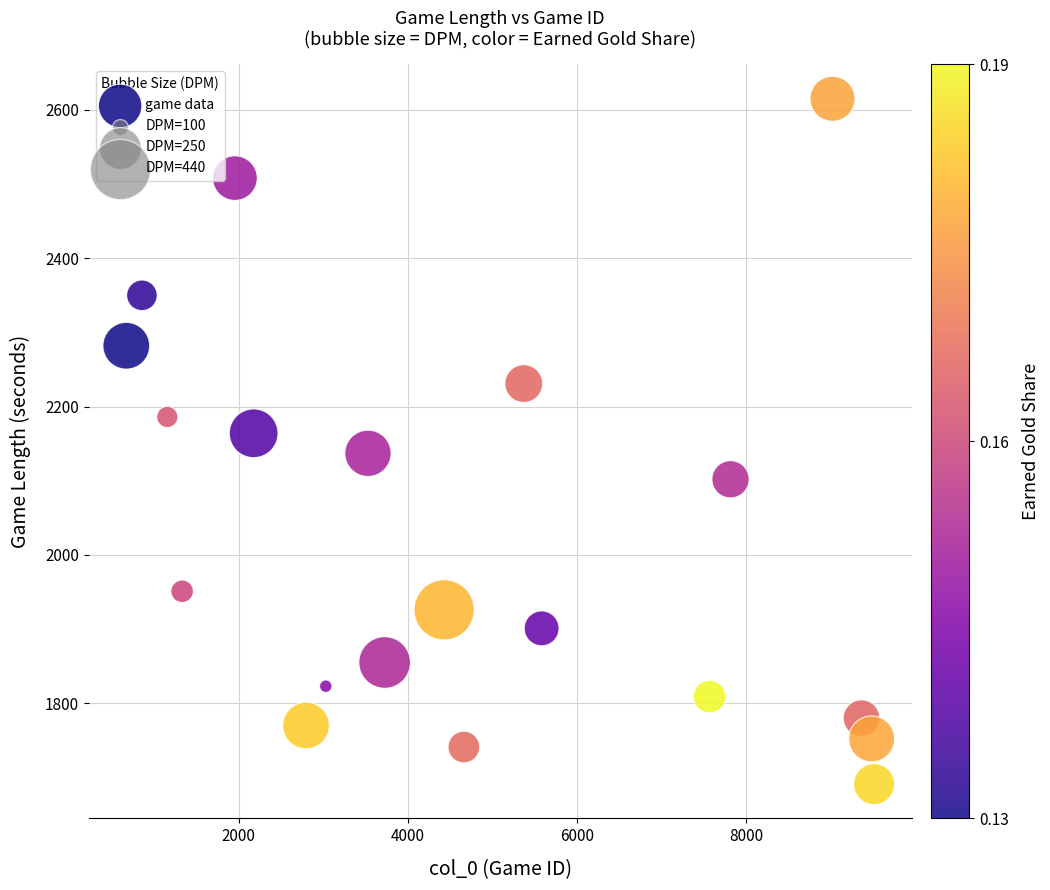

What is the range of Y values (max minus min)?

924